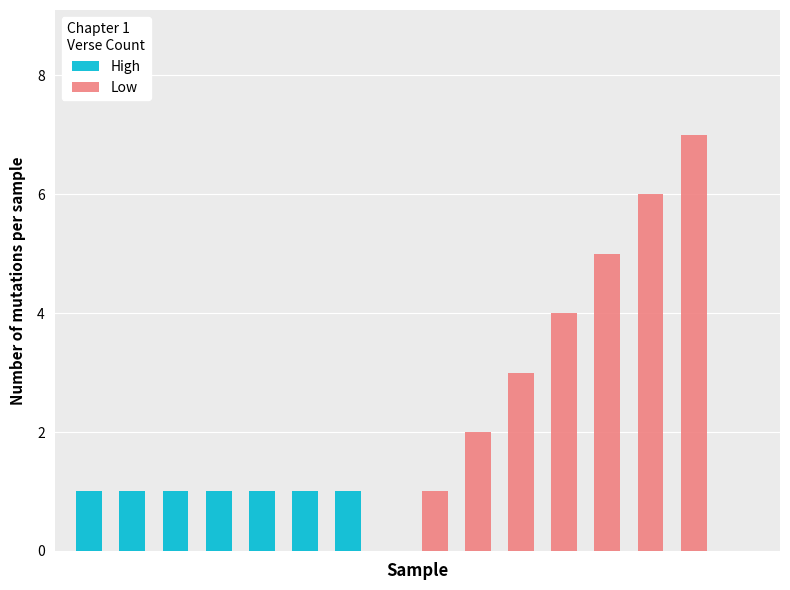

True or false: High has a value of 0 at 4.

False